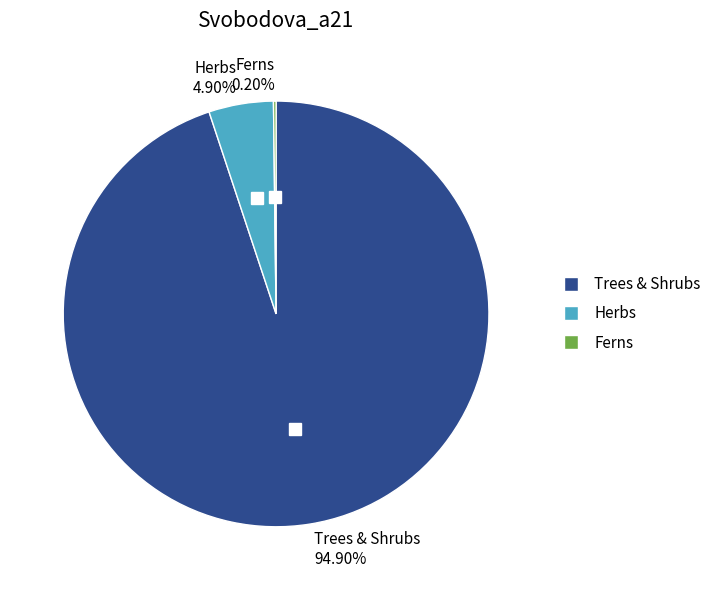

Does any single category account for the majority?

Yes